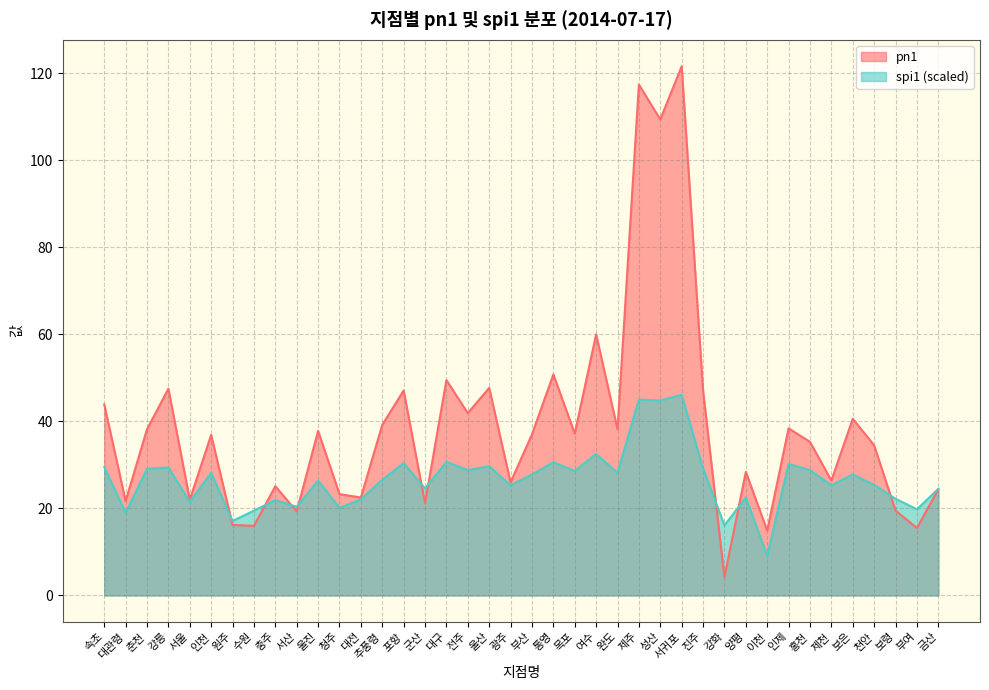

Reading left to right, extract all data points from this chart.

pn1: 속초=43.9	대관령=21.7	춘천=38.2	강릉=47.5	서울=22.0	인천=36.9	원주=16.2	수원=16.0	충주=25.1	서산=19.3	울진=37.8	청주=23.3	대전=22.5	추풍령=39.2	포항=47.1	군산=21.2	대구=49.5	전주=41.9	울산=47.7	광주=26.0	부산=37.0	통영=50.8	목포=37.2	여수=60.0	완도=38.2	제주=117.4	성산=109.4	서귀포=121.6	진주=47.1	강화=4.2	양평=28.4	이천=14.9	인제=38.4	홍천=35.3	제천=26.4	보은=40.6	천안=34.5	보령=19.5	부여=15.5	금산=24.4
spi1: 속초=29.5	대관령=19.0	춘천=29.1	강릉=29.4	서울=21.5	인천=28.2	원주=17.1	수원=19.5	충주=21.9	서산=20.4	울진=26.4	청주=20.1	대전=22.1	추풍령=26.6	포항=30.4	군산=24.6	대구=30.7	전주=28.8	울산=29.7	광주=25.3	부산=27.8	통영=30.6	목포=28.6	여수=32.5	완도=28.2	제주=45.0	성산=44.8	서귀포=46.1	진주=29.2	강화=16.1	양평=22.5	이천=9.1	인제=30.2	홍천=28.8	제천=25.3	보은=27.8	천안=25.4	보령=22.2	부여=19.8	금산=24.5